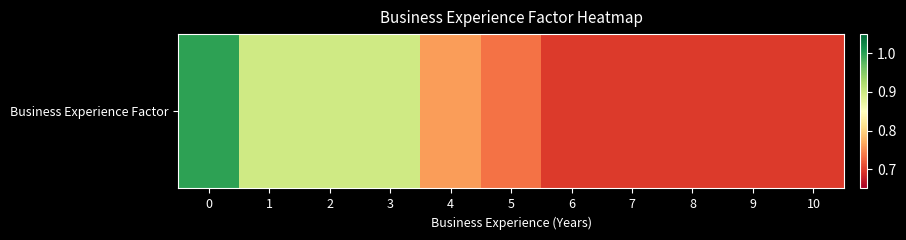

True or false: the data shows 1.0 at 8.

False